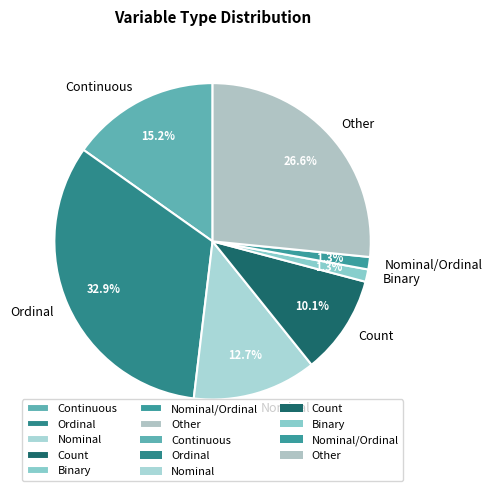

Approximately how many times larger is the value at Continuous compared to Nominal?

1.2